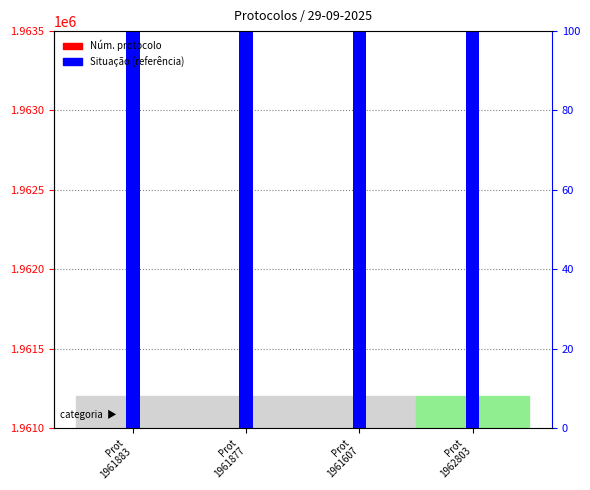

What is the sum of the values at Prot
1961883 and Prot
1961607?

3923490